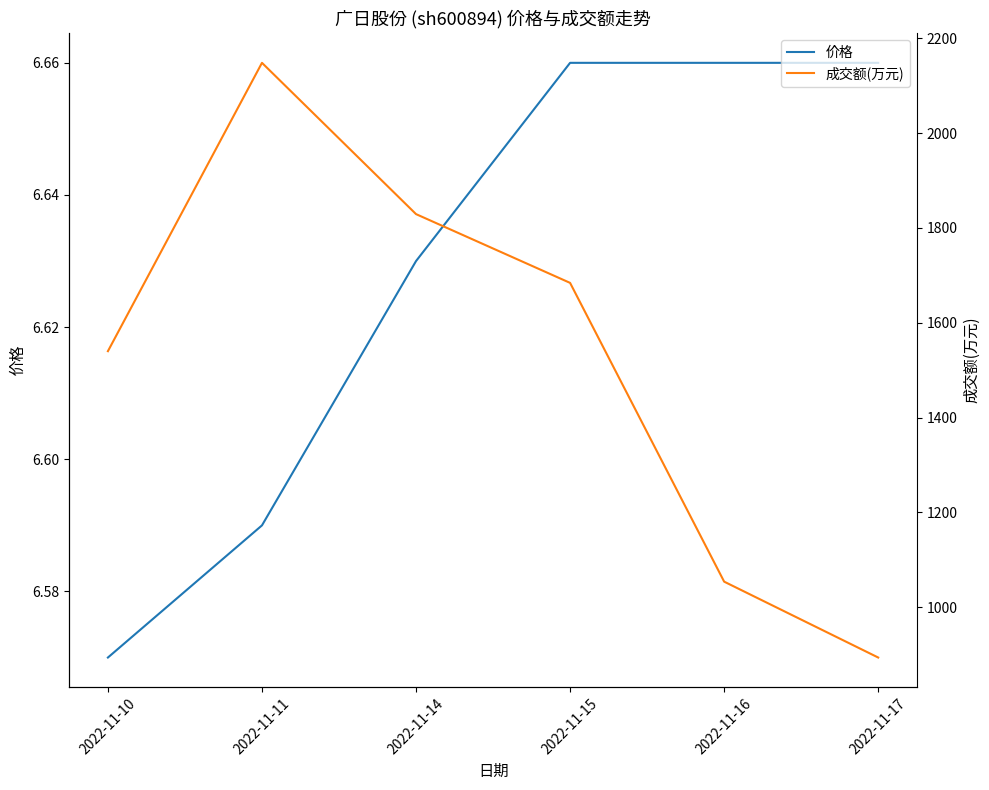

Which category has the lowest value in the 价格 series?

2022-11-10